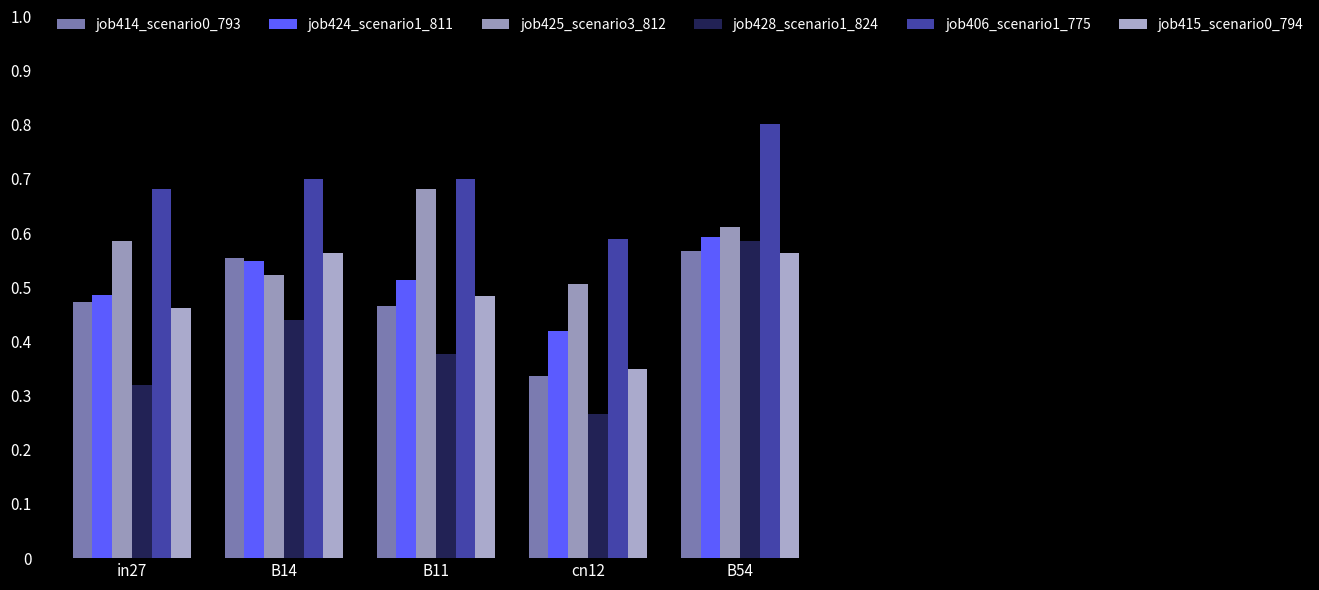

How many job406_scenario1_775 values are between 0 and 1?

5